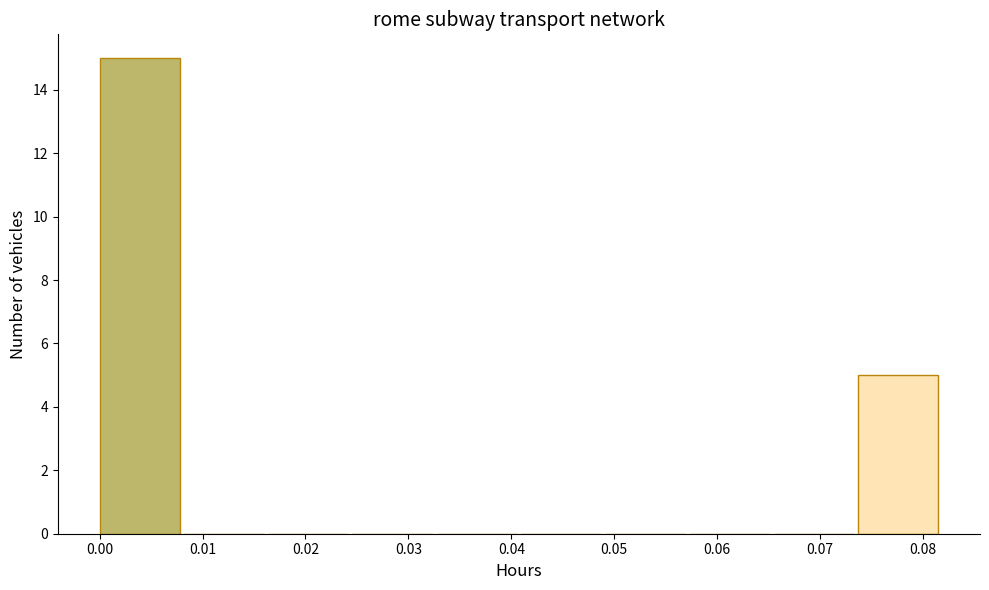

Reading left to right, list every bar in this chart as the range it spans on the x-axis followed by its height. Neither the bar edges nor the heights are printed on the chart, so give them approximately, as read against the axes.

0.000 to 0.008: 15
0.008 to 0.016: 0
0.016 to 0.025: 0
0.025 to 0.033: 0
0.033 to 0.041: 0
0.041 to 0.049: 0
0.049 to 0.057: 0
0.057 to 0.066: 0
0.066 to 0.074: 0
0.074 to 0.082: 5